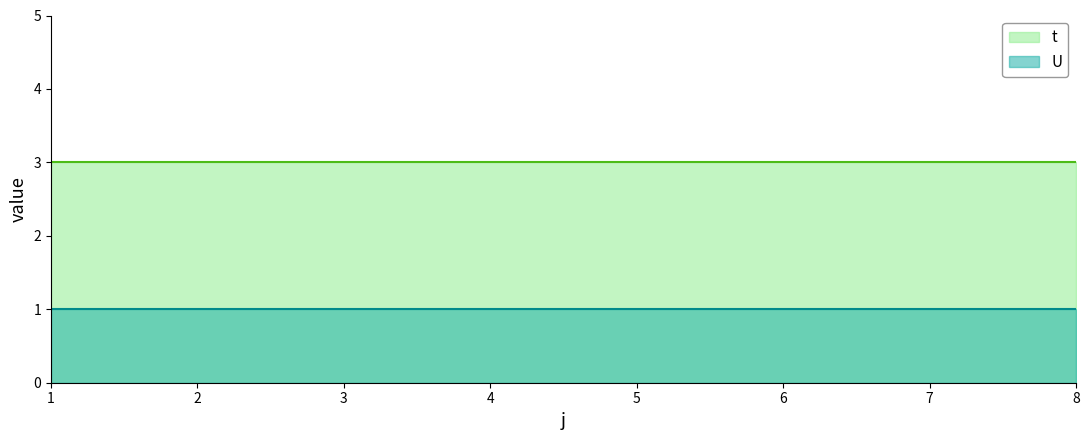

Which label corresponds to the smallest value in the chart?

1